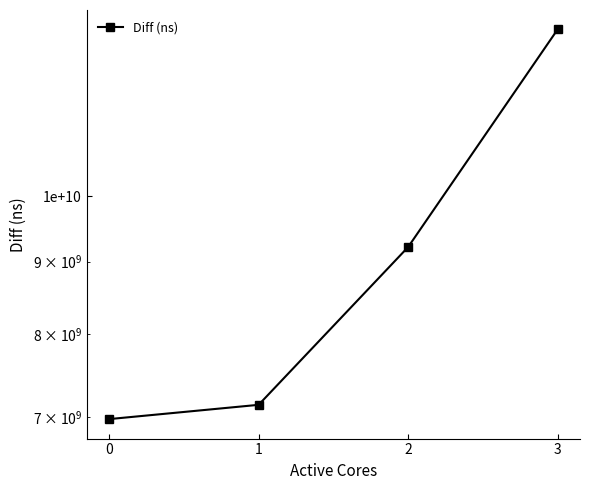

What is the ratio of the value at 2 to the value at 3?

0.7